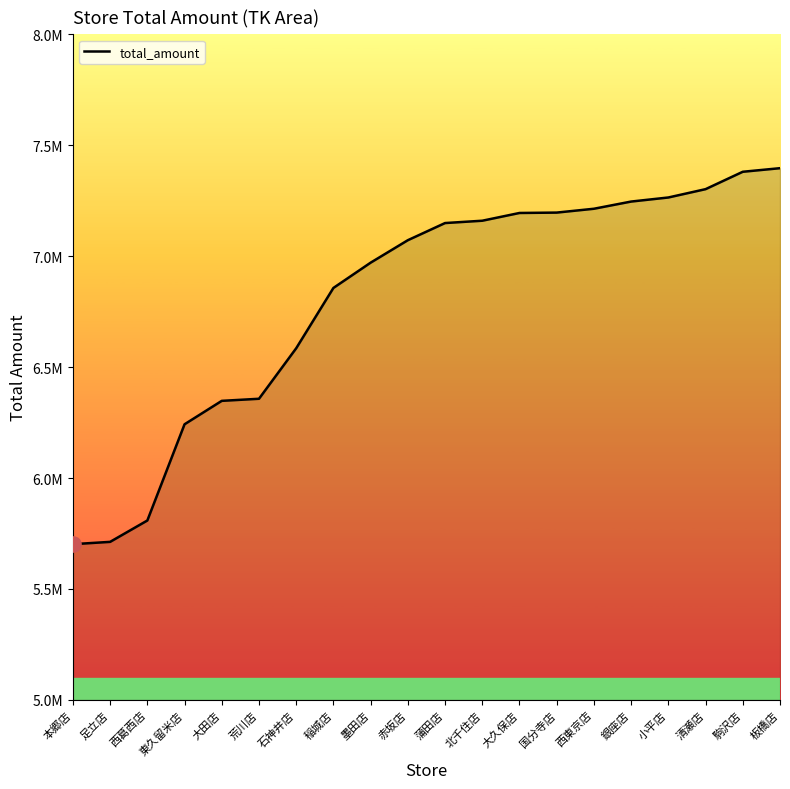

Approximately how many times larger is the value at 稲城店 compared to 足立店?

1.2